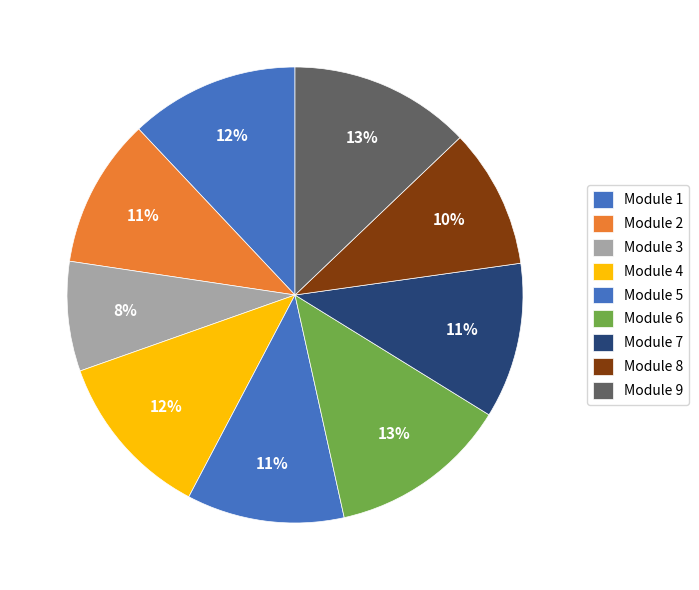

Which slice is the smallest?

Module 3